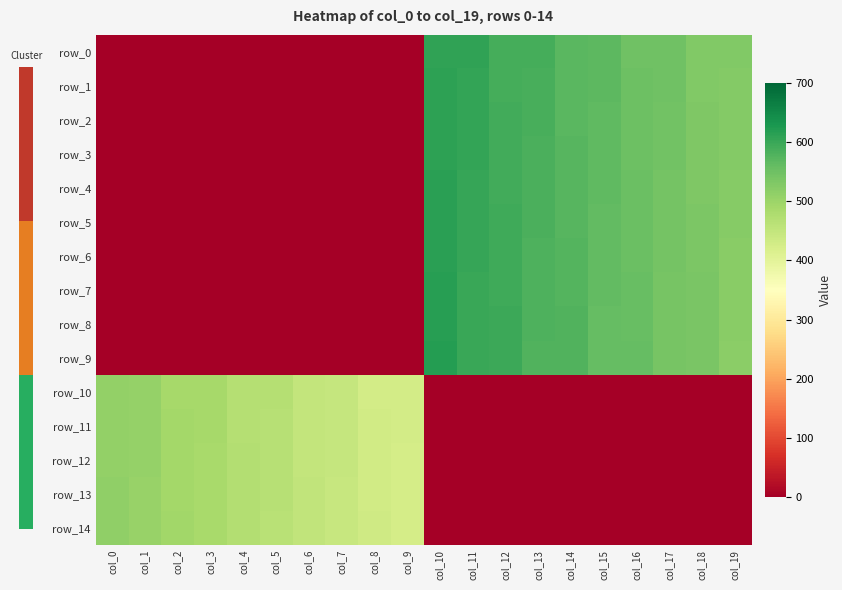

What is the difference between the second highest and minimum values in the row_10 series?

508